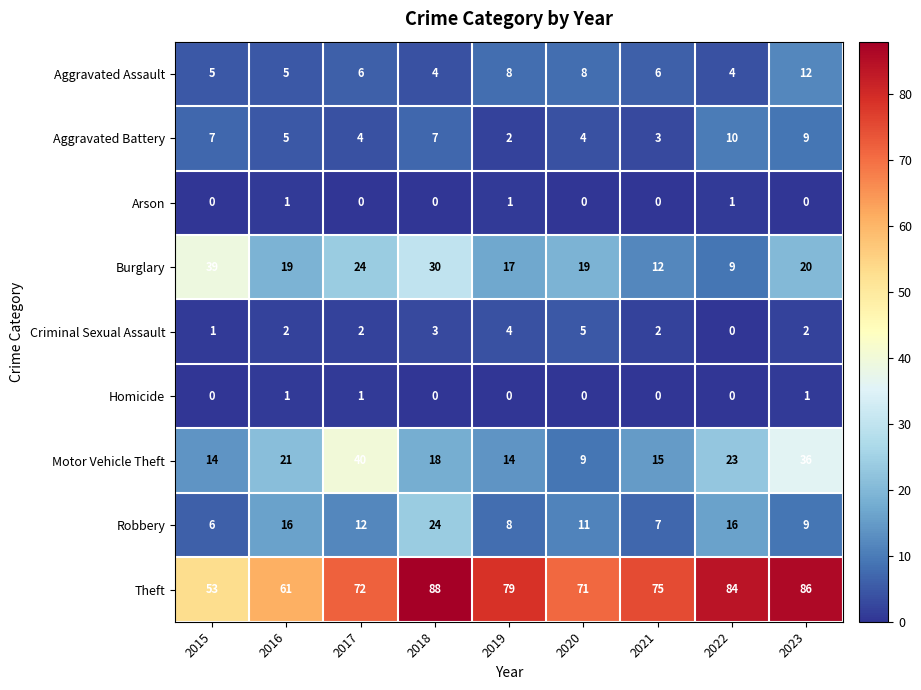

True or false: Motor Vehicle Theft has a value of 27 at 2017.

False